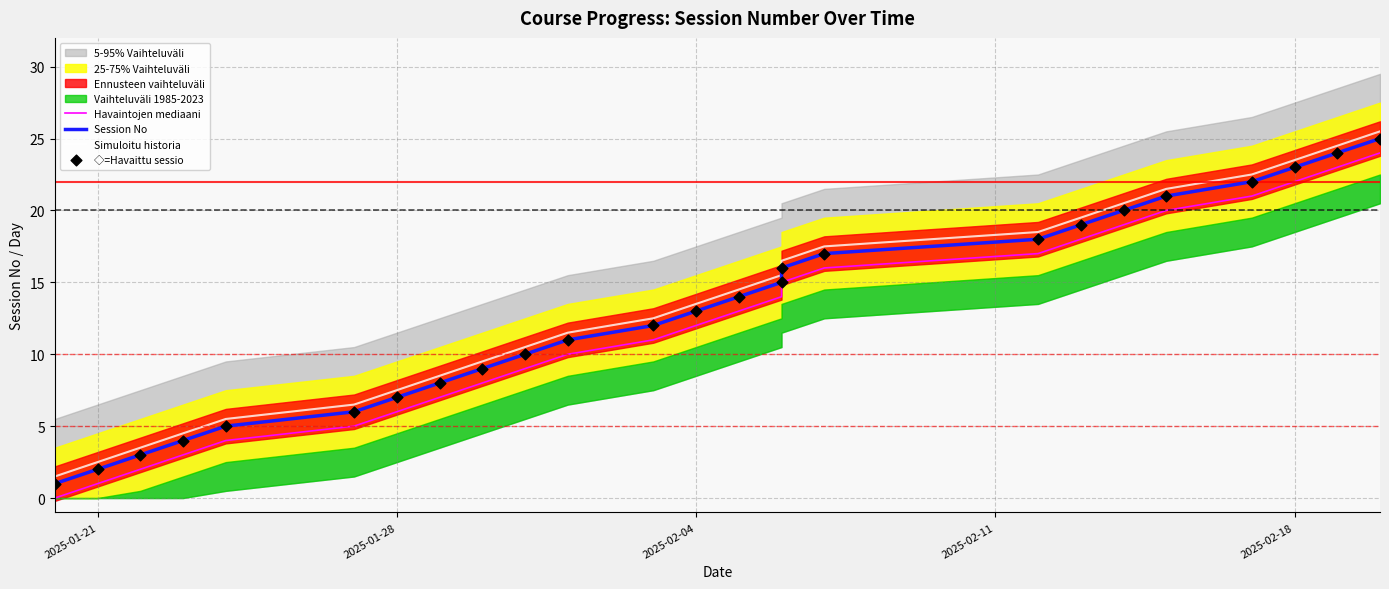

Which series contains the lowest Y value?

Havaintojen mediaani